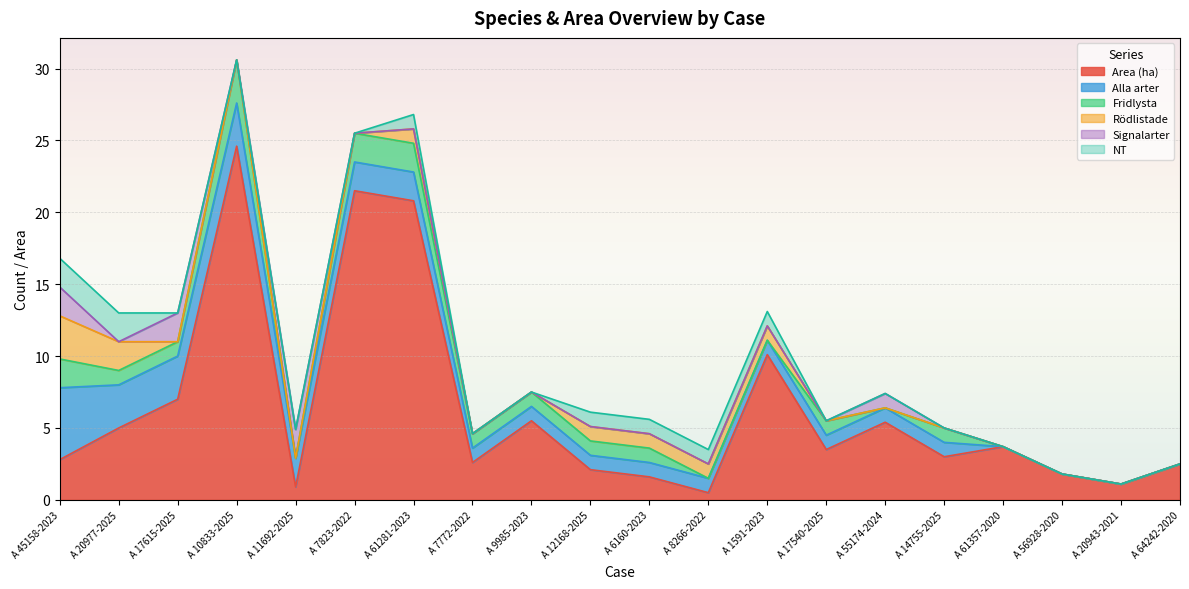

What is the total value across all series at A 10833-2025?

30.6